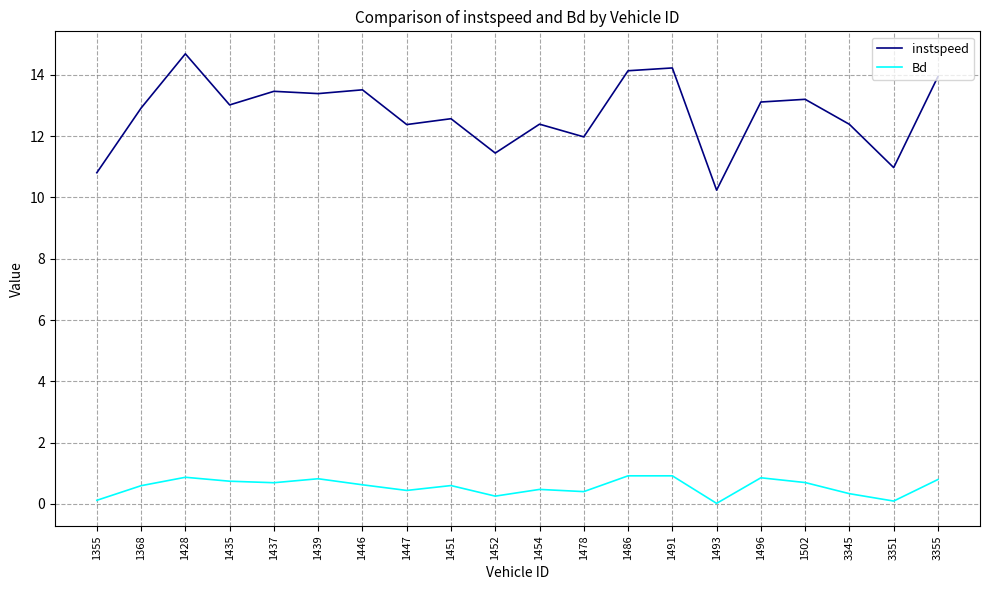

The value of instspeed at 1355 is 10.8. True or false?

True